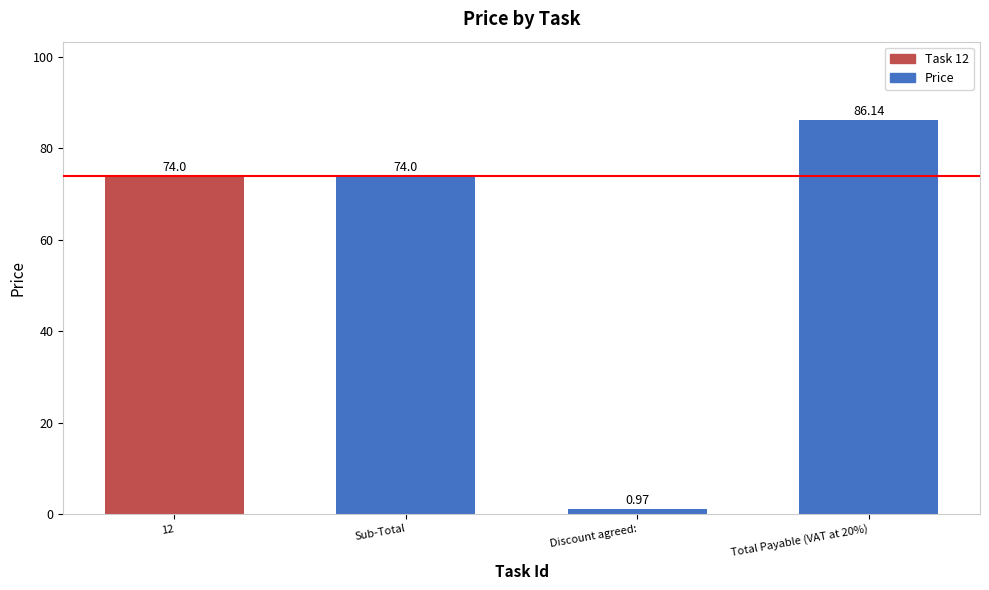

What is the label of the 3rd bar from the right?

Sub-Total